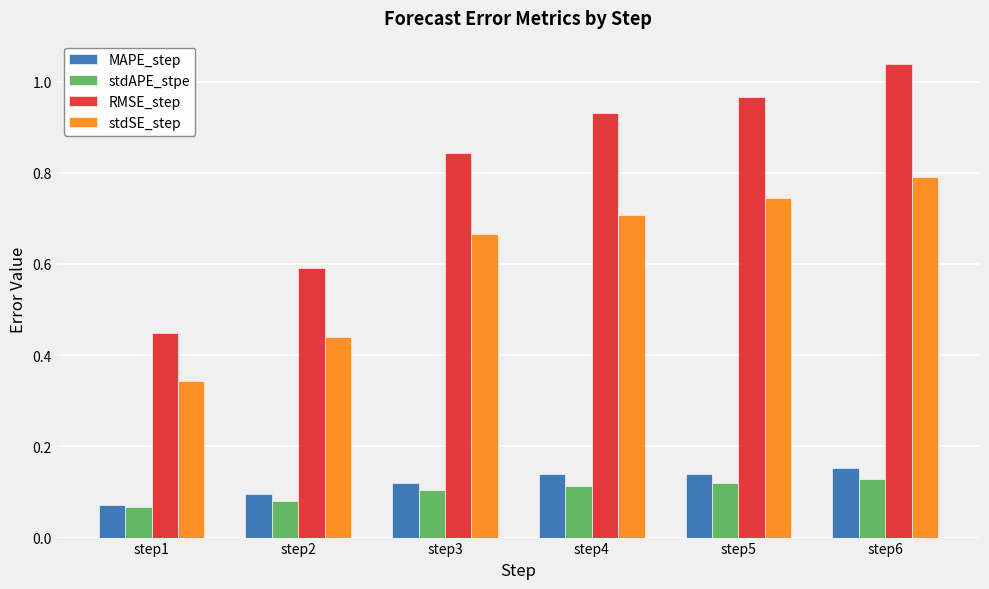

Which series has the widest spread of values?

RMSE_step